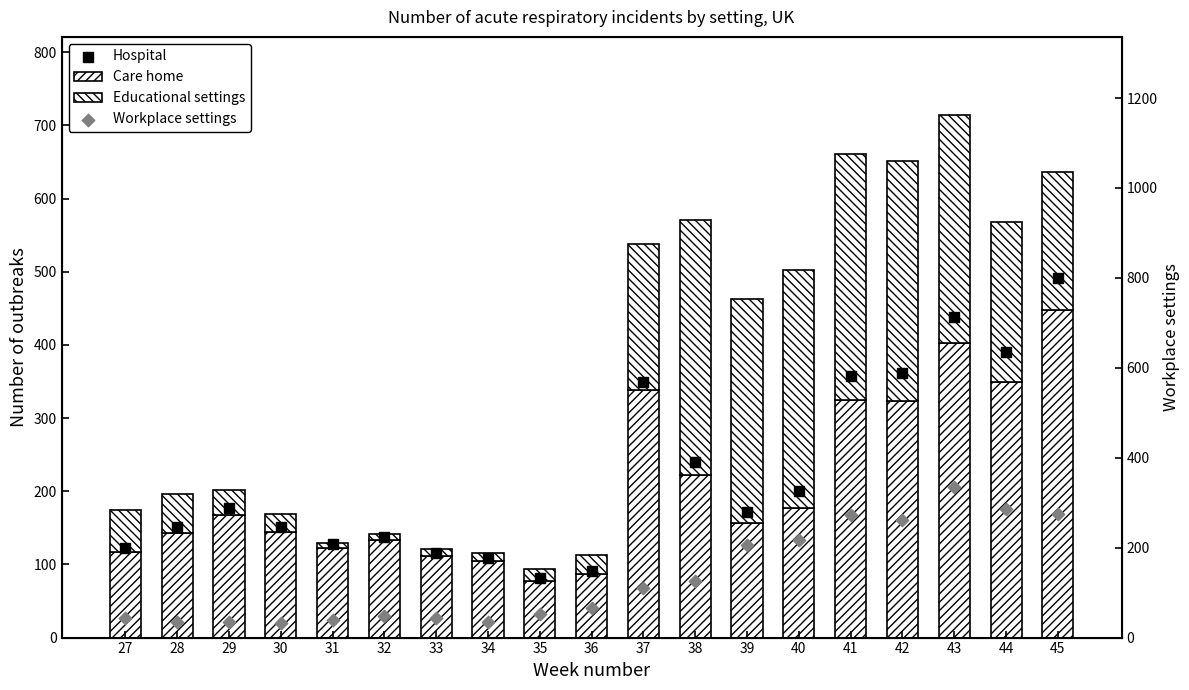

What is the total value across all series at 27?

340.0